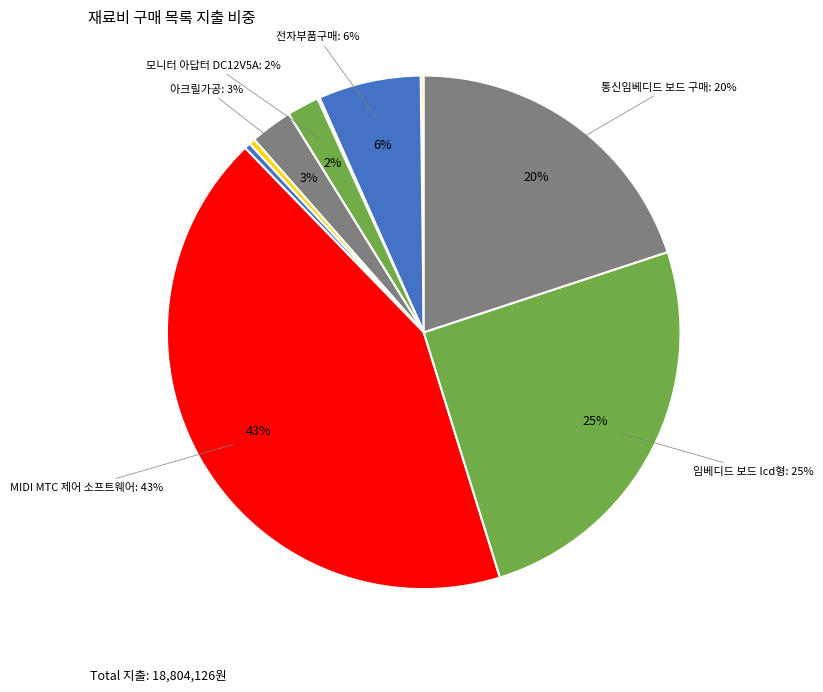

True or false: 커플러 accounts for 6% of the total.

False